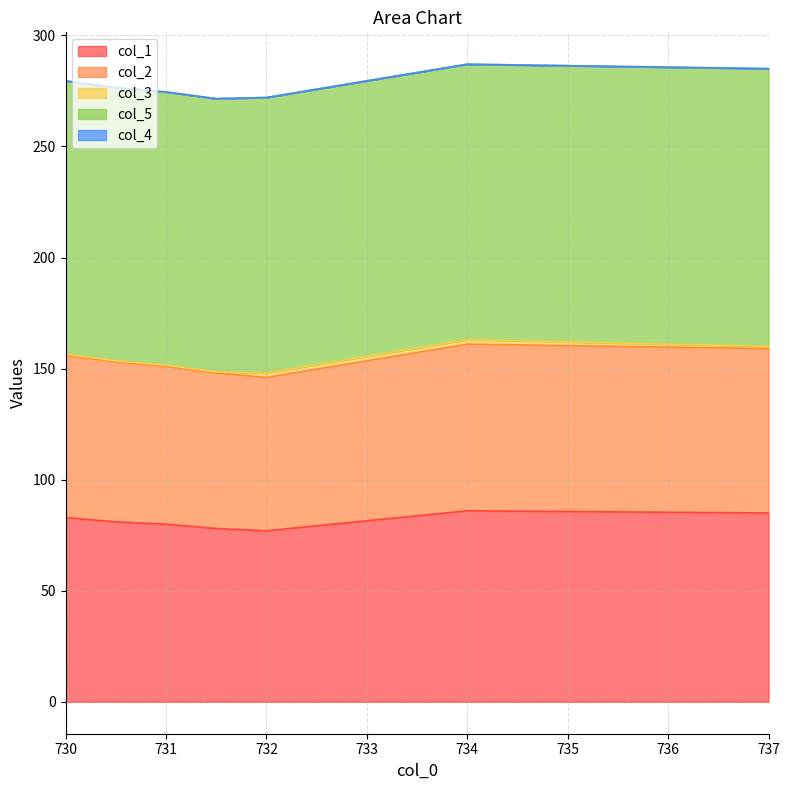

The col_5 series shows 216.9 at 731.0. True or false?

False